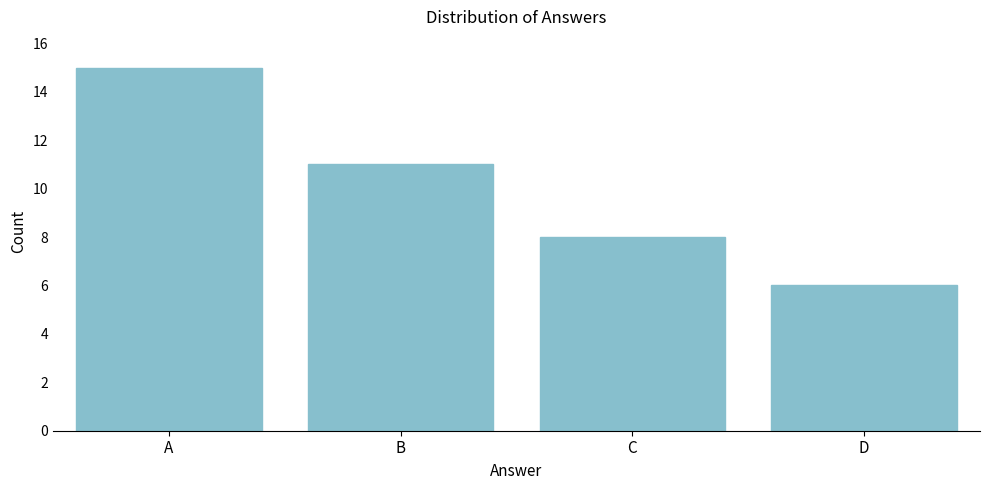

Reading left to right, list all the values displayed in this chart.

A=15	B=11	C=8	D=6